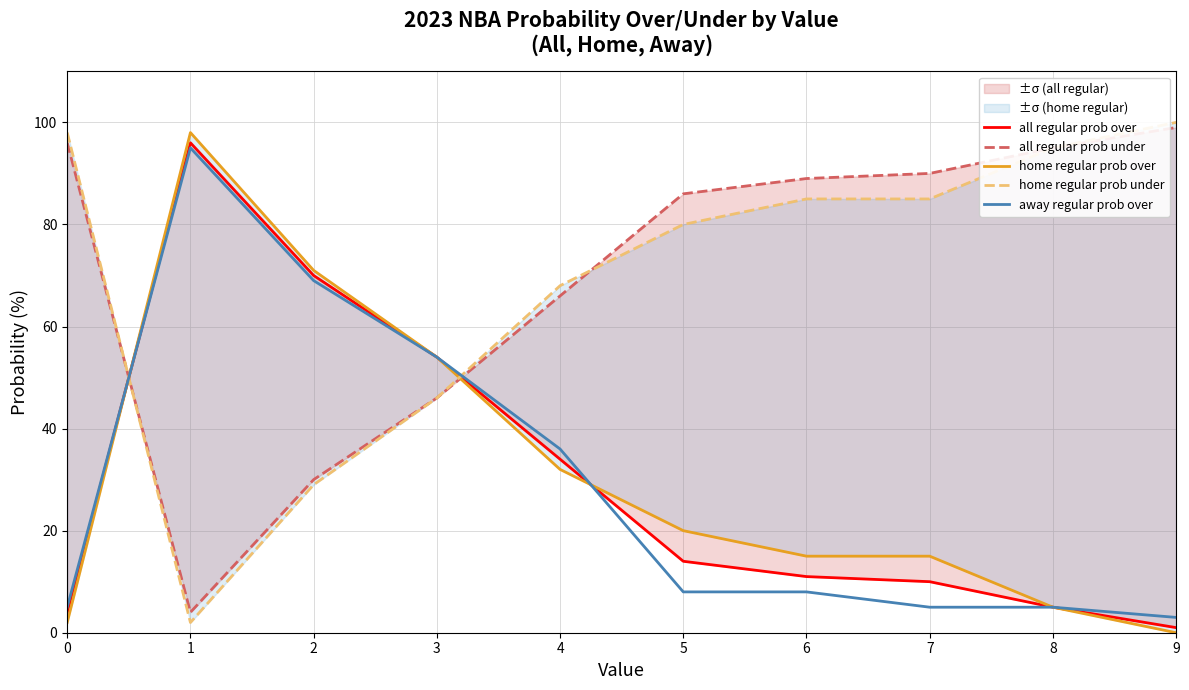

Which category has the highest value in the all regular prob over series?

1